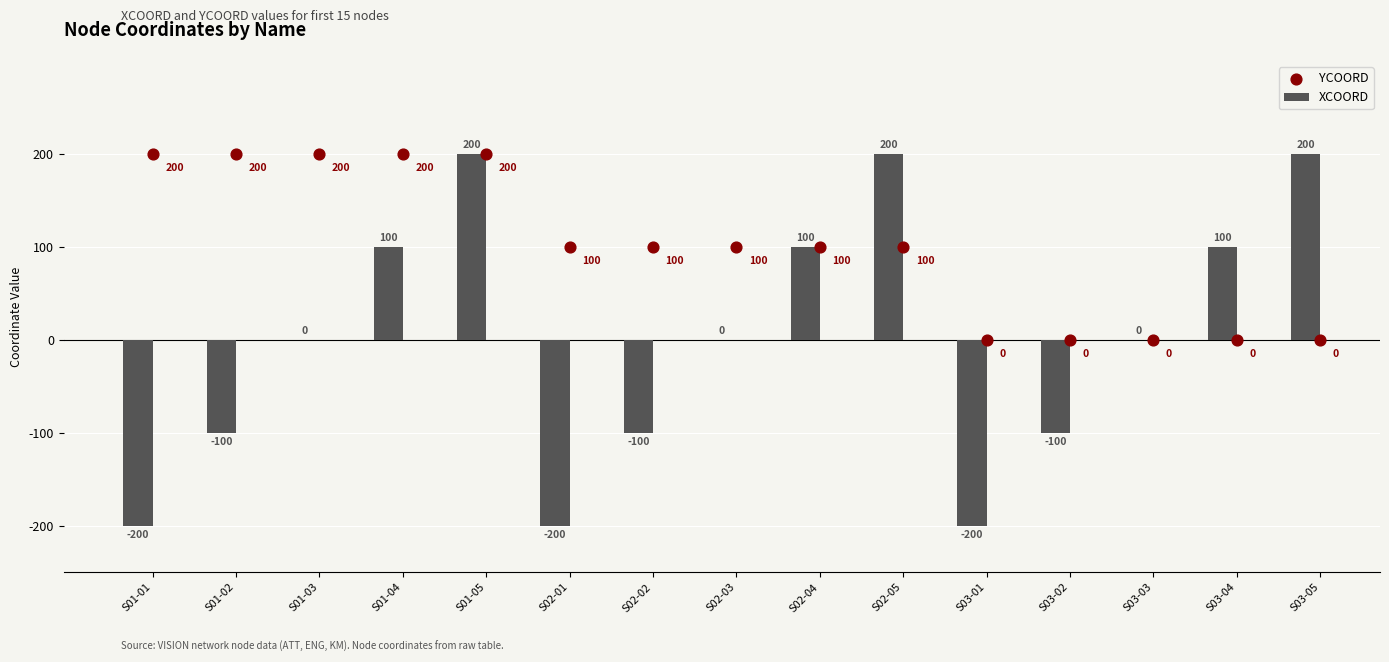

Is the value of YCOORD at S01-05 greater than the value of XCOORD at S01-03?

Yes